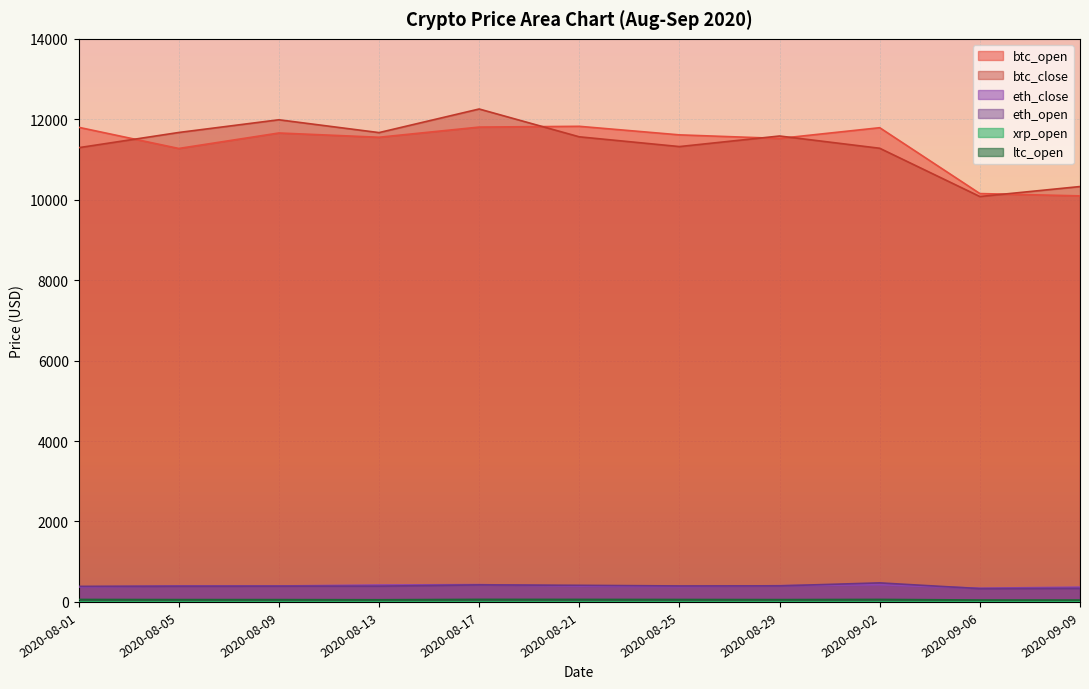

Rank the categories by btc_close value from lowest to highest.

2020-09-06, 2020-09-09, 2020-09-02, 2020-08-01, 2020-08-25, 2020-08-21, 2020-08-29, 2020-08-13, 2020-08-05, 2020-08-09, 2020-08-17